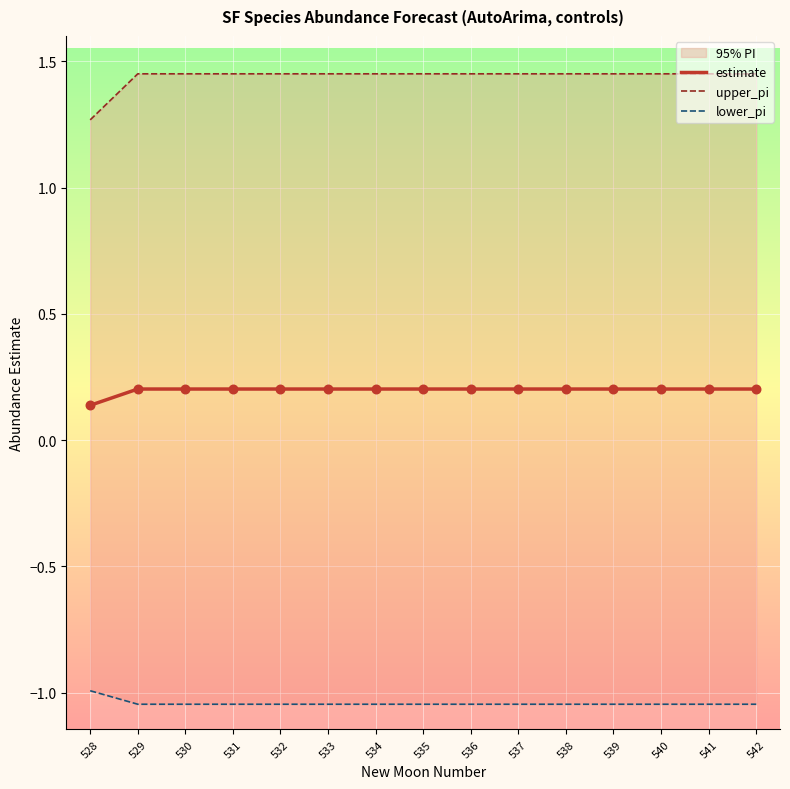

Which series contains the highest Y value?

upper_pi